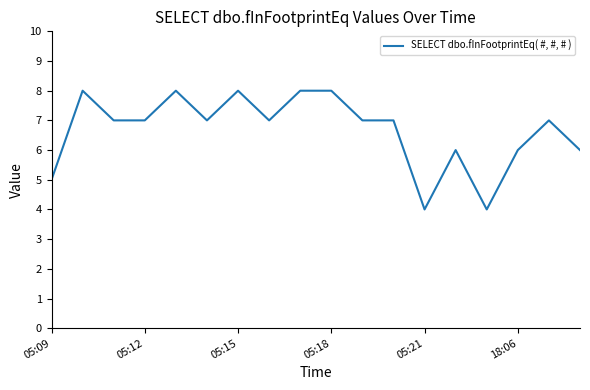

What is the greatest value displayed?

8